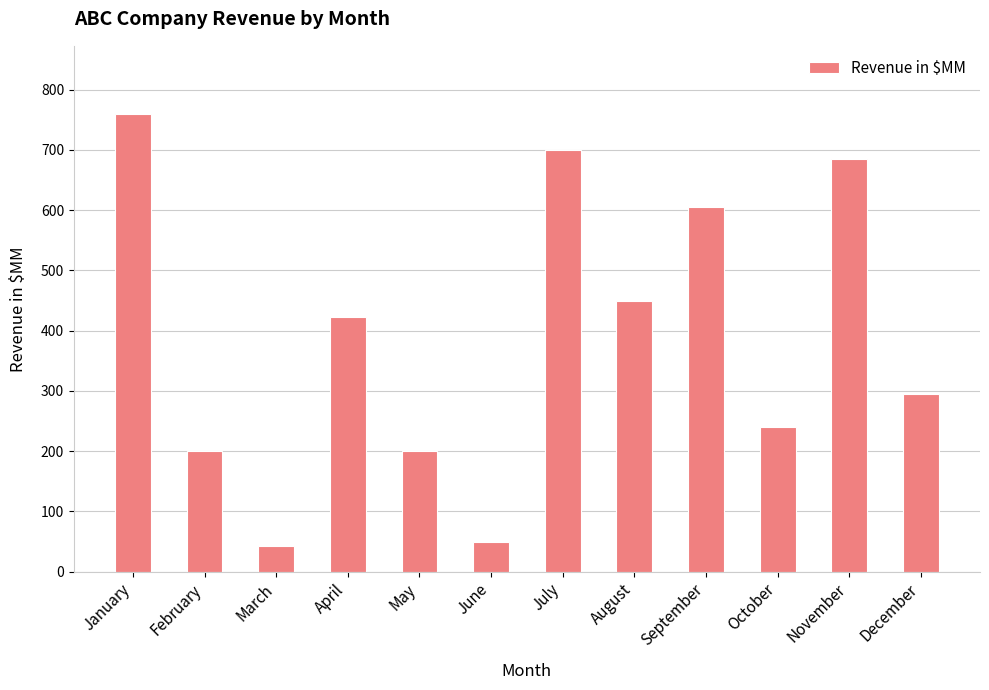

Are the bars horizontal?

No